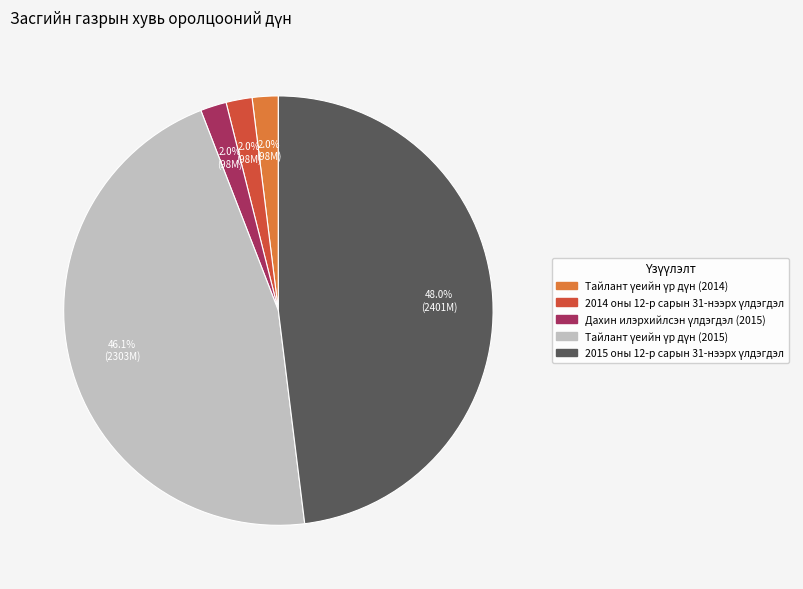

Does any single category account for the majority?

No